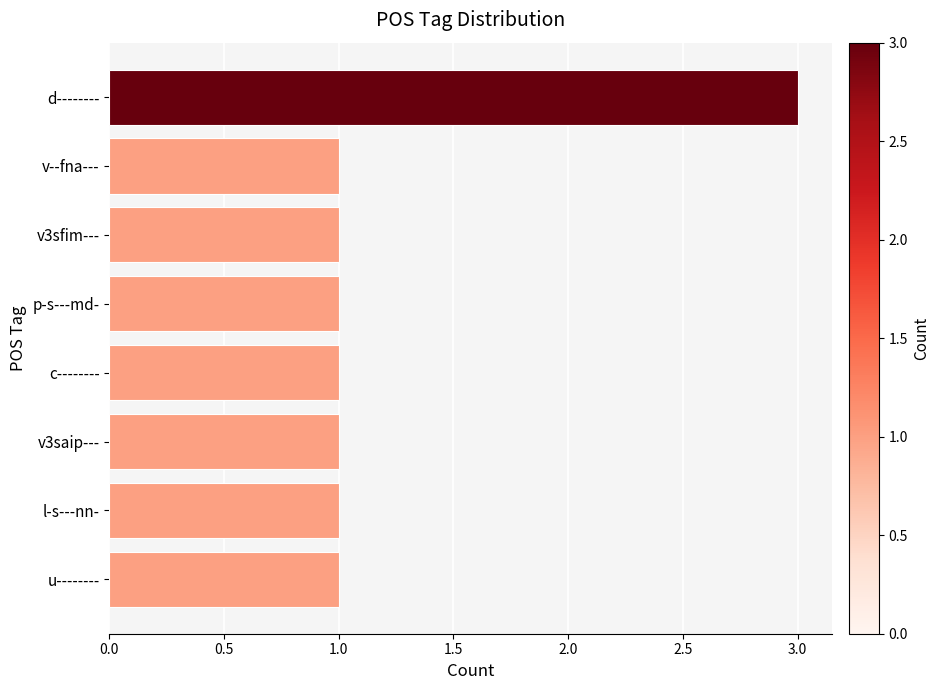

How many values are between 1 and 2?

7